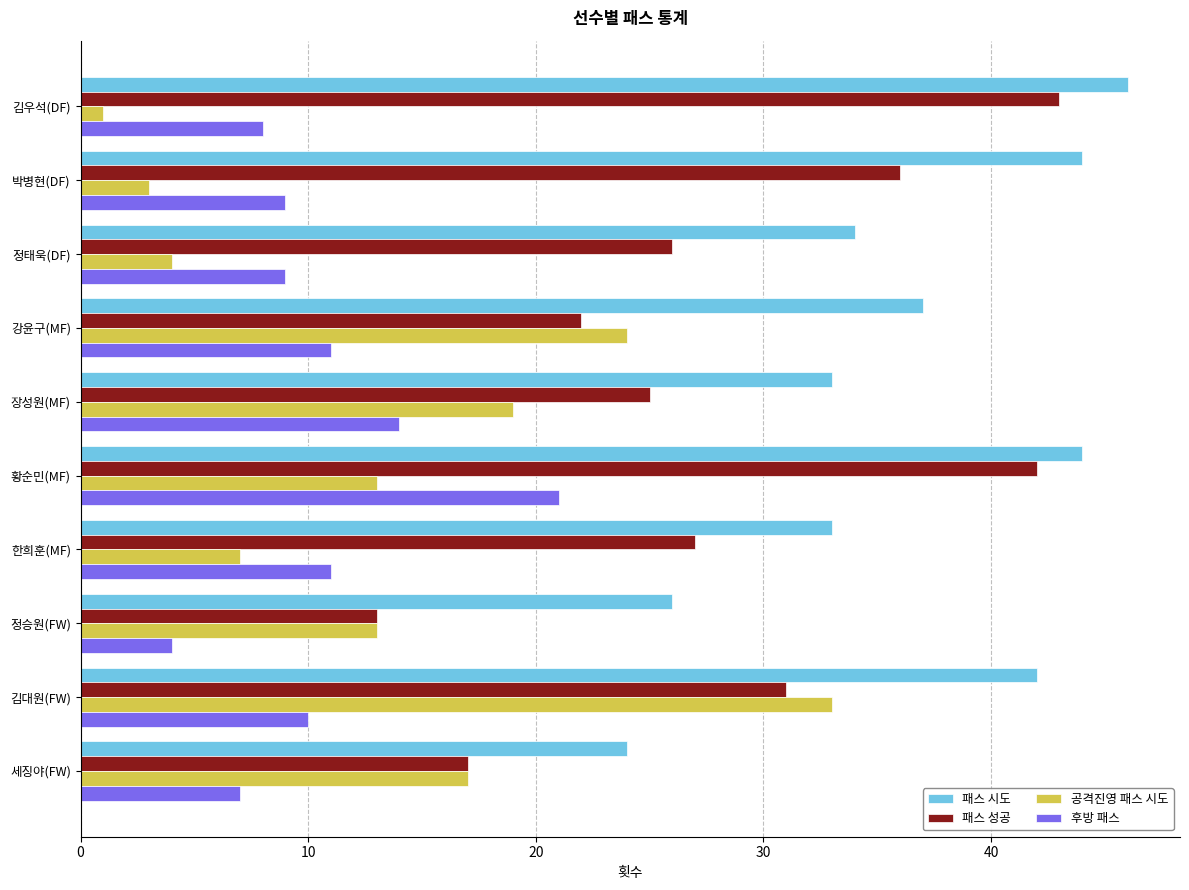

What is the sum of the 패스 시도 values at 정승원(FW) and 김대원(FW)?

68